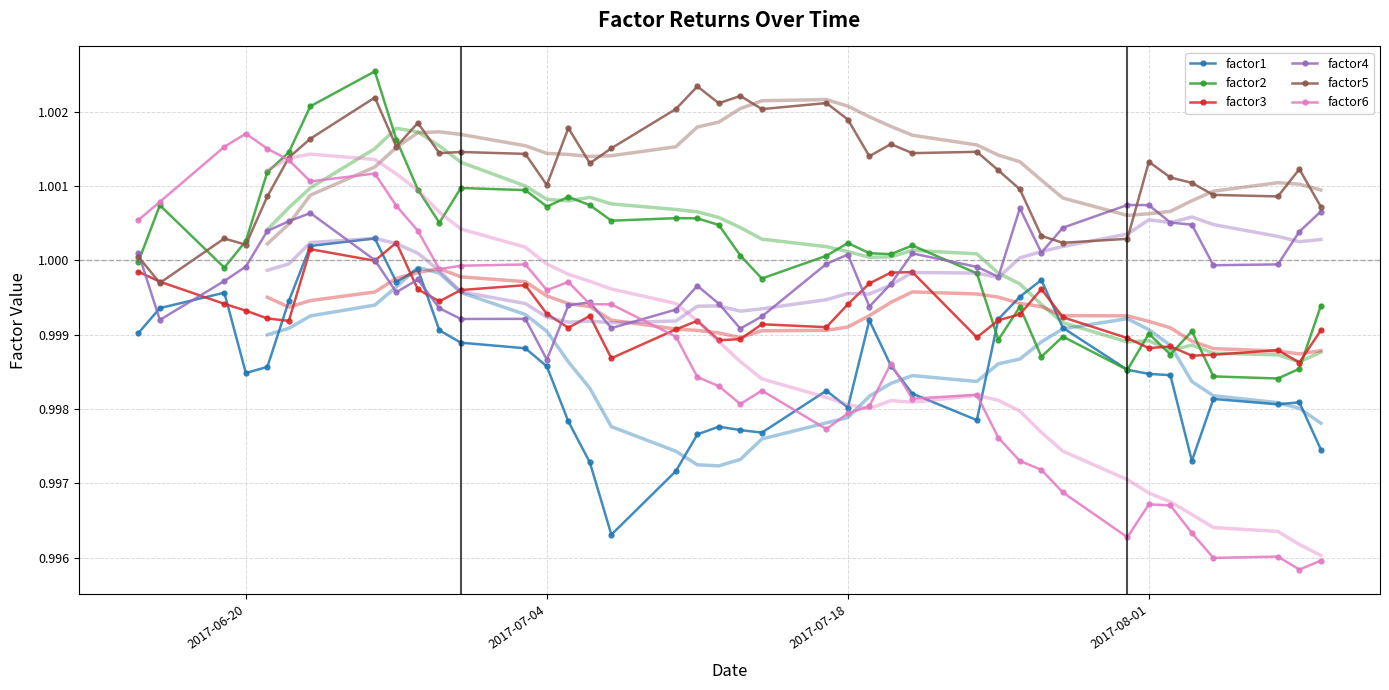

True or false: factor2 has a value of 1.6 at 2017-08-01.

False